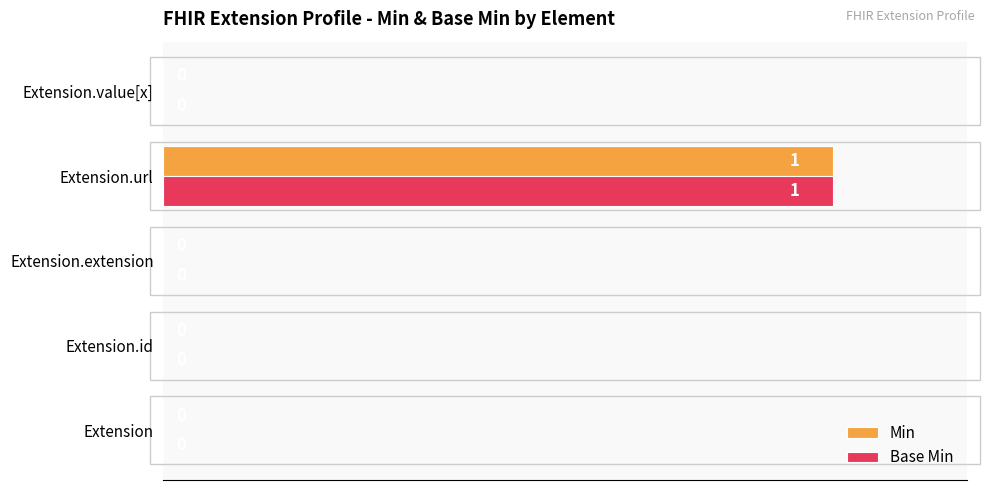

The value of Base Min at Extension.id is -1. True or false?

False